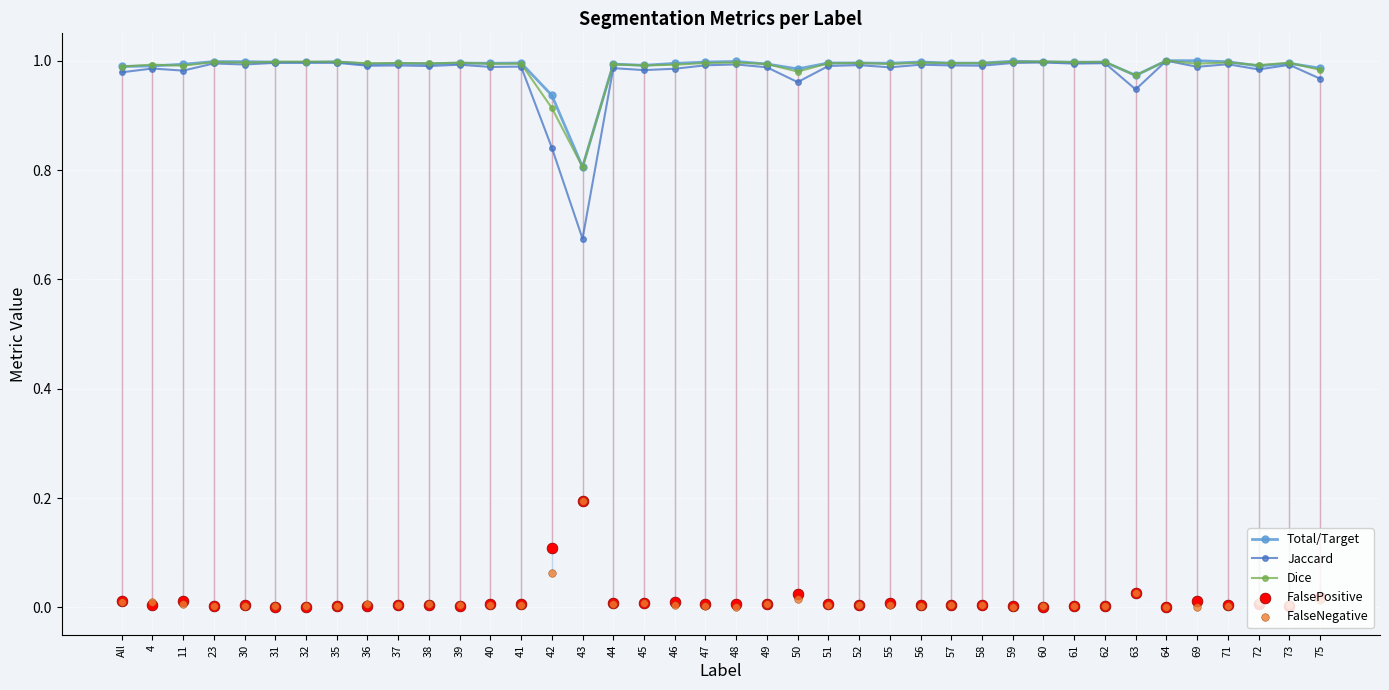

What are all the series names shown in the legend?

Total/Target, Jaccard, Dice, FalsePositive, FalseNegative